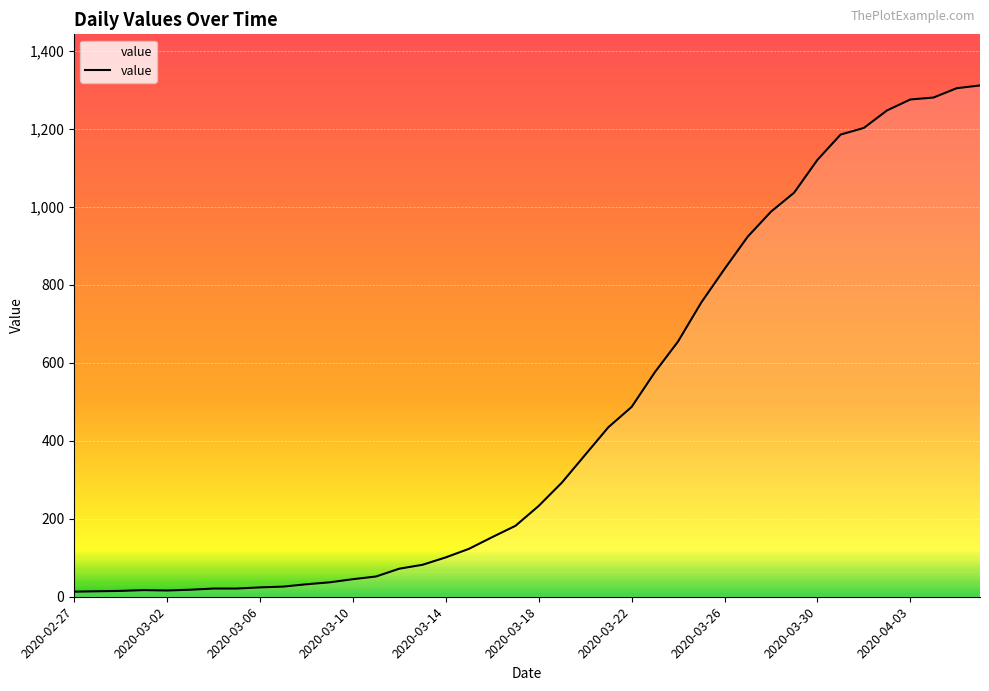

What is the maximum value shown in the chart?

1312